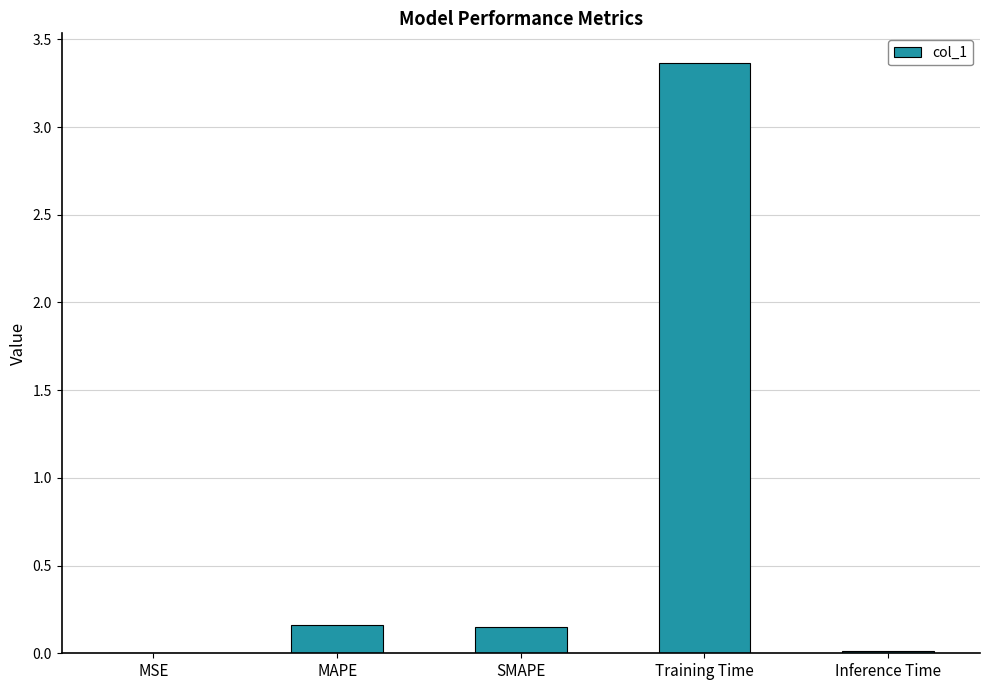

What is the average value?

0.7